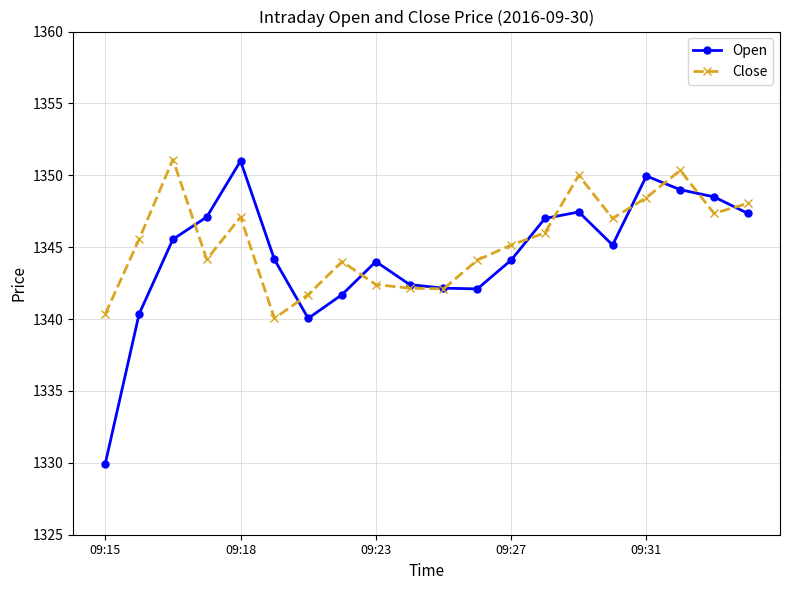

What is the greatest value displayed?

1351.1